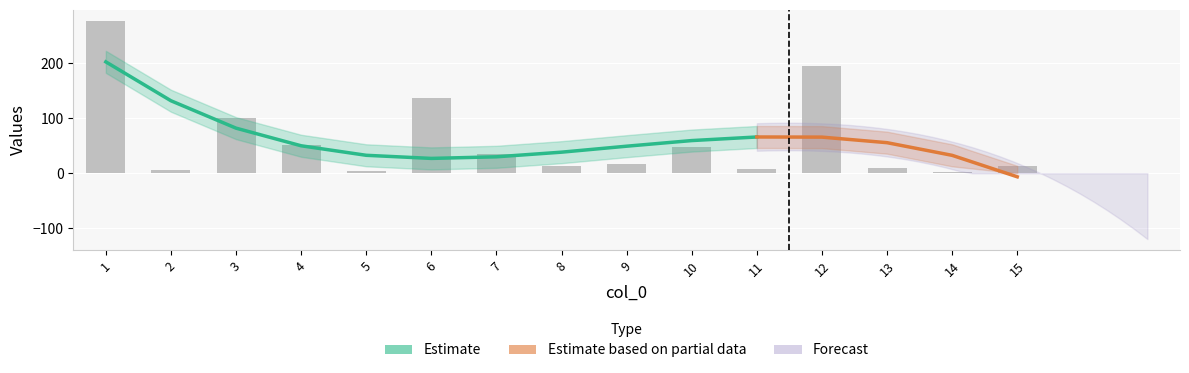

What is the value of the 14th bar from the left?

3.1